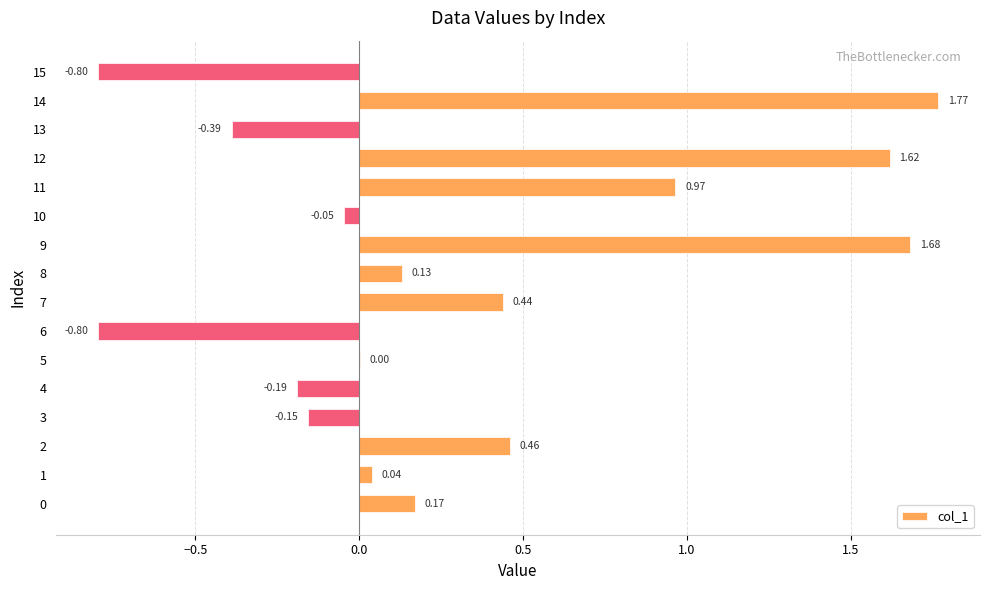

Between 10 and 6, which is larger?

10